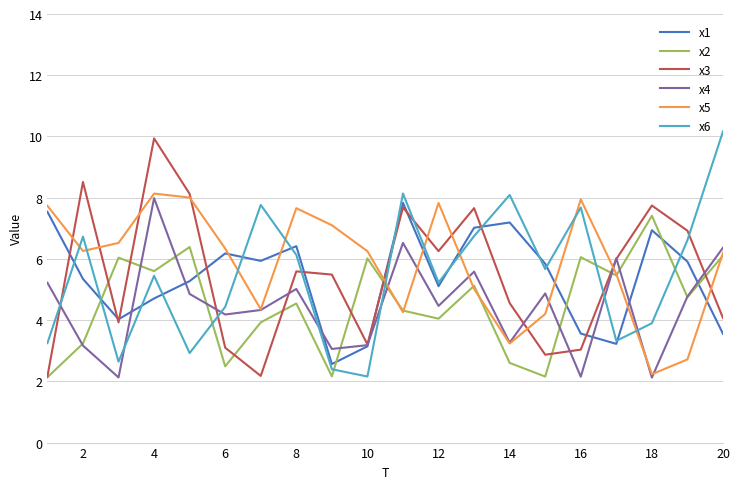

What is the smallest value displayed?

2.1